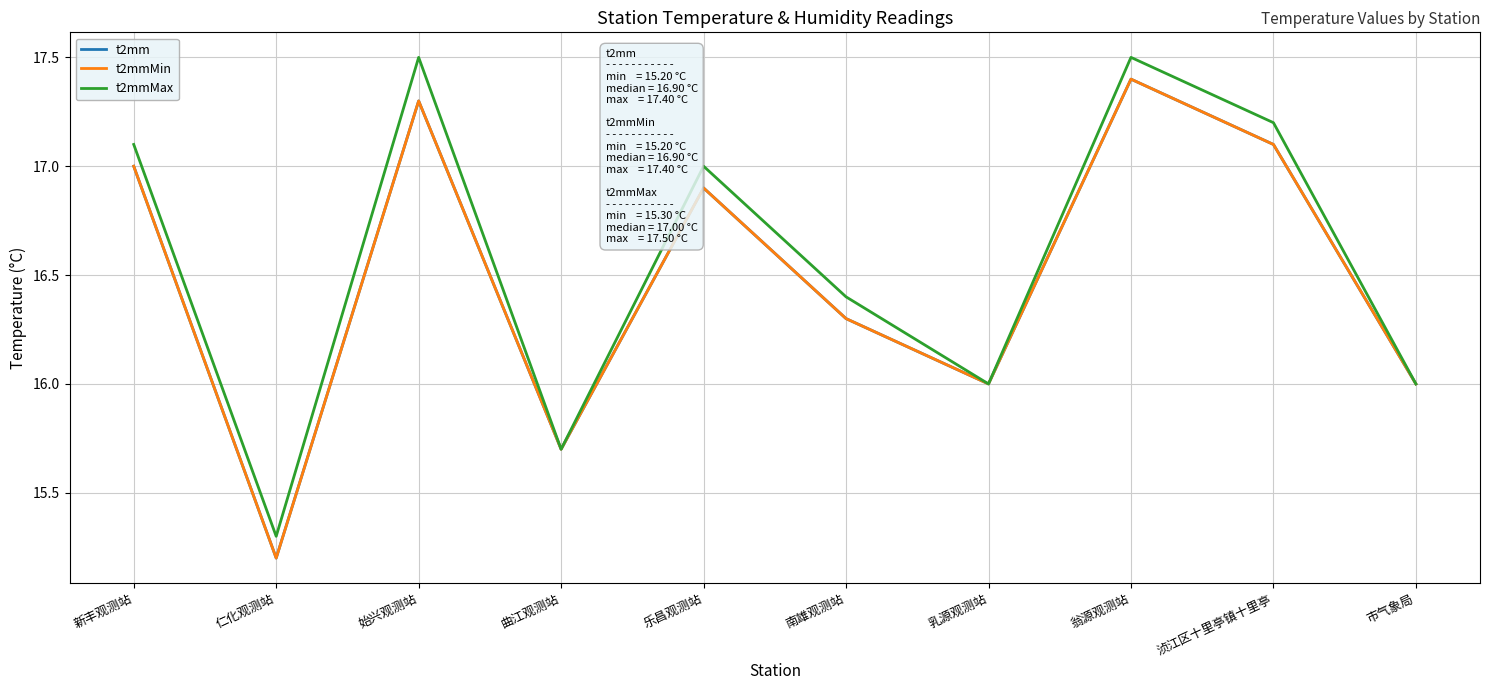

Does the chart have visible grid lines?

Yes